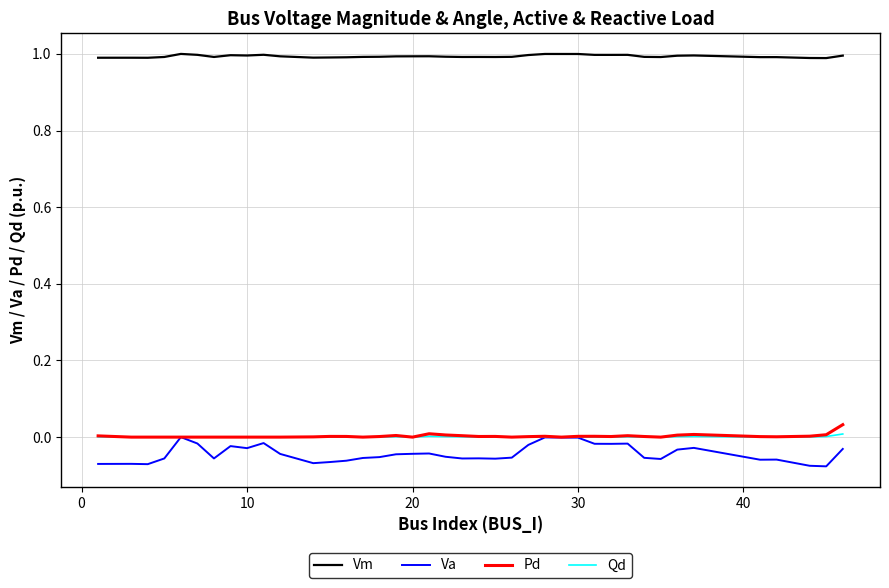

True or false: Vm and Qd cross at least once.

False